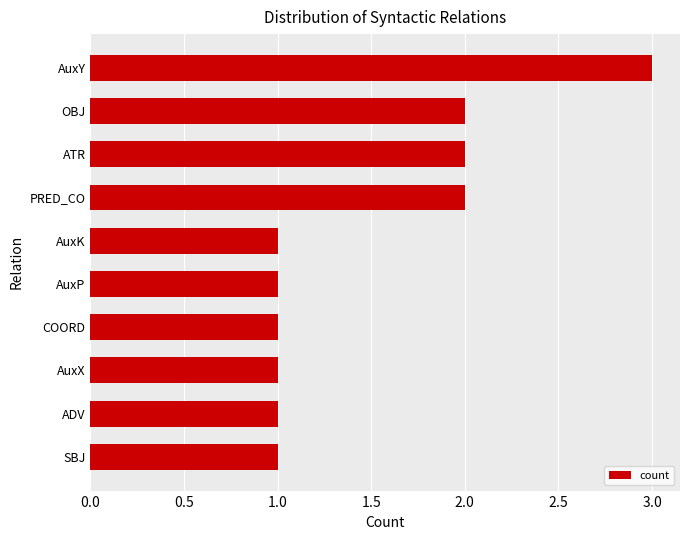

What is the difference between the maximum and second lowest values?

2